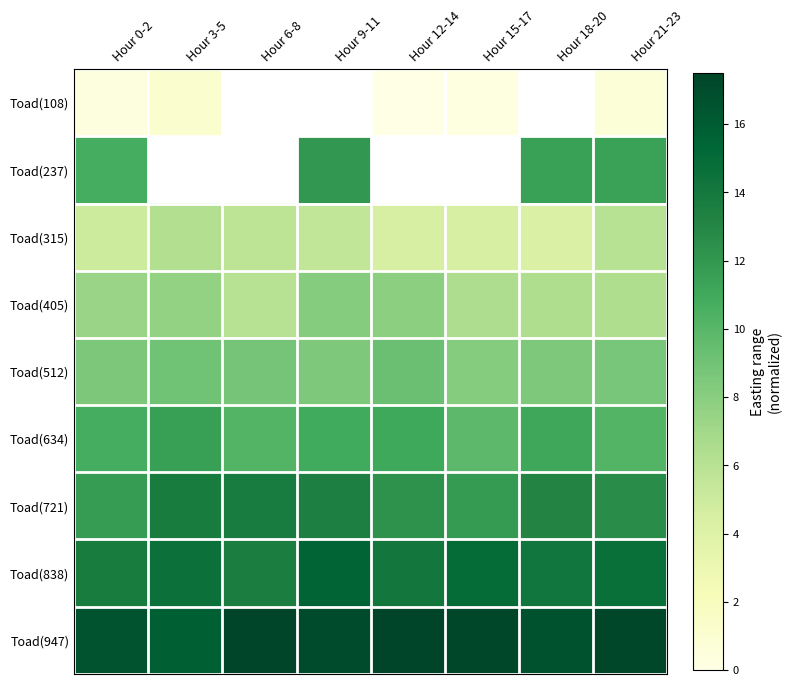

What is the sum of the Toad(315) values at Hour 18-20 and Hour 9-11?

9.8